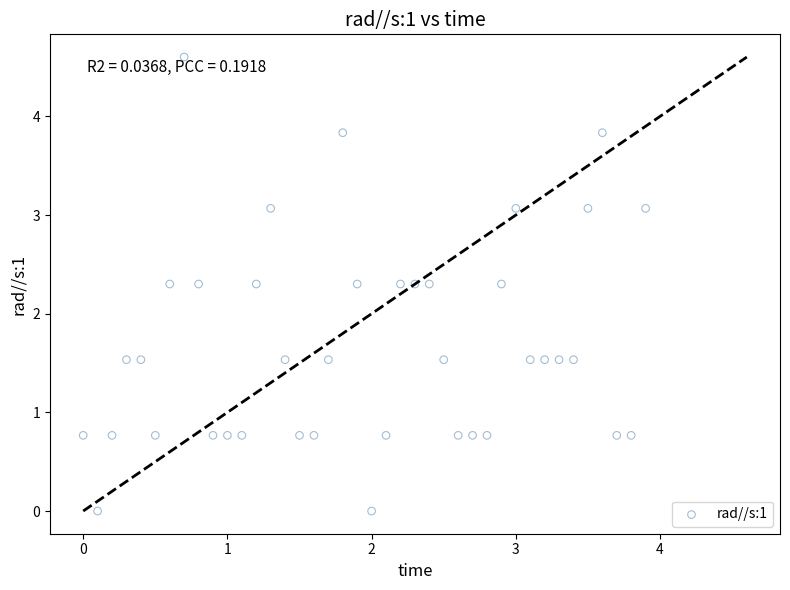

What is the range of Y values (max minus min)?

4.6